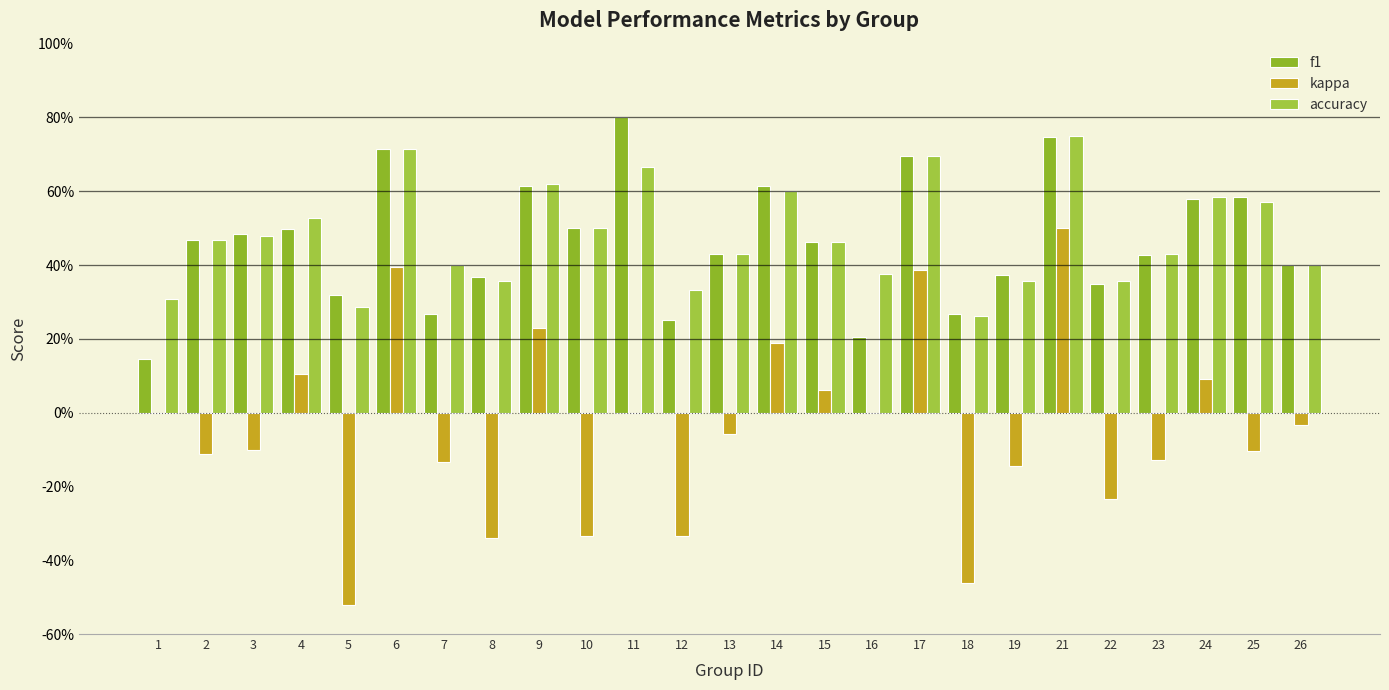

At 16, list the series in order from largest to smallest.

accuracy, f1, kappa